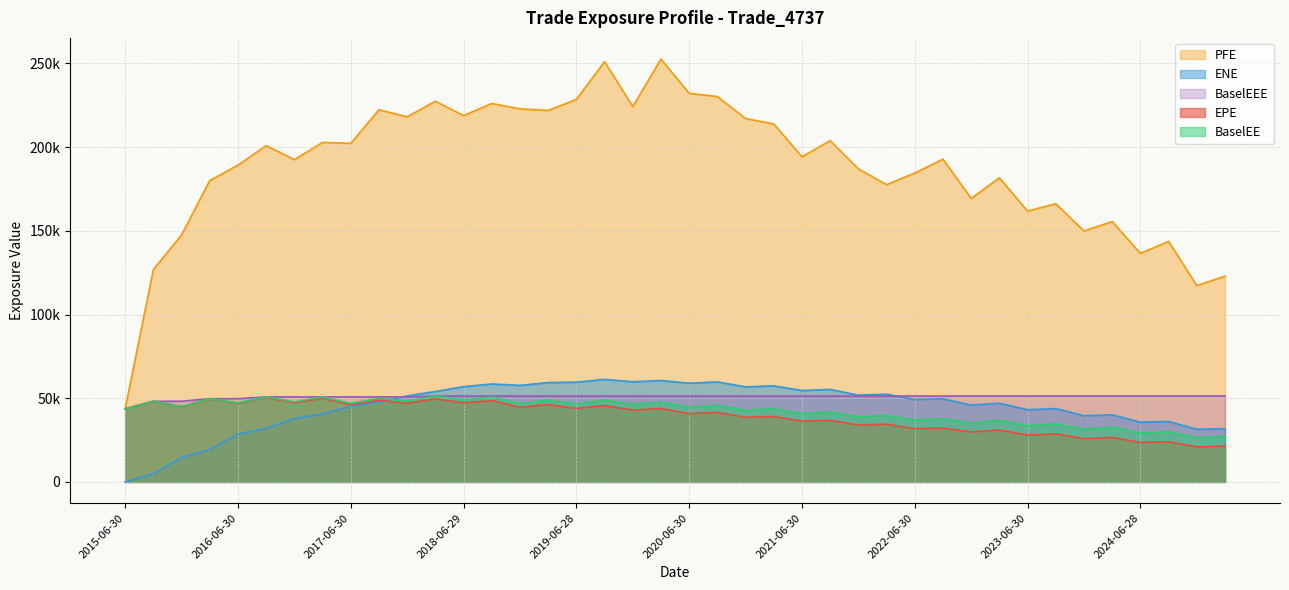

Which series ends up on top after the final intersection of EPE and ENE?

ENE